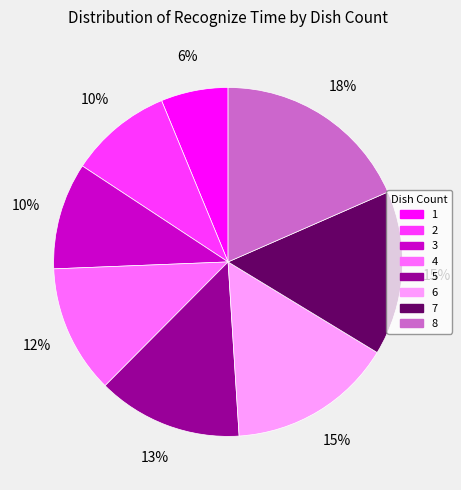

True or false: 5 accounts for 21% of the total.

False